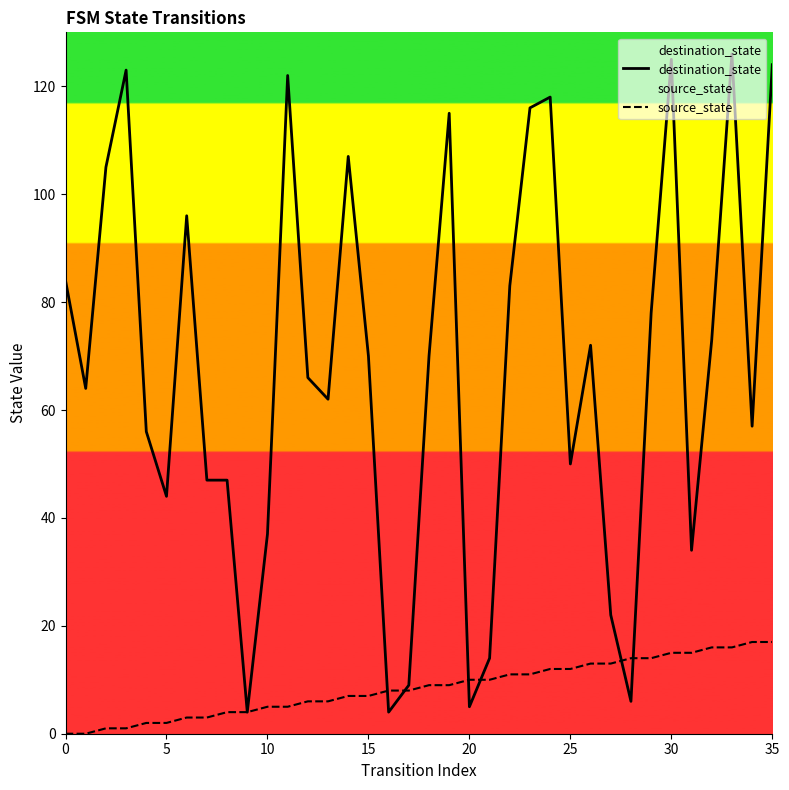

Which series has the largest total across all categories?

destination_state